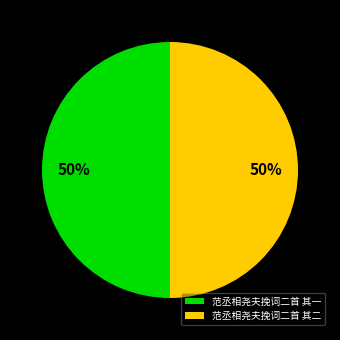

To the nearest percent, what is the average slice percentage?

50%